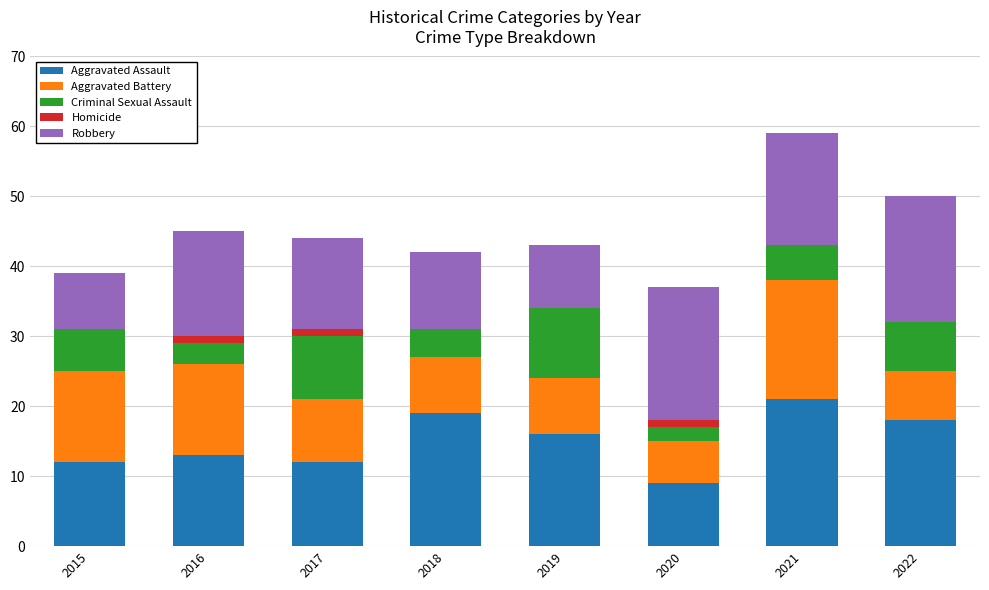

What is the sum of the Aggravated Assault values at 2022 and 2015?

30